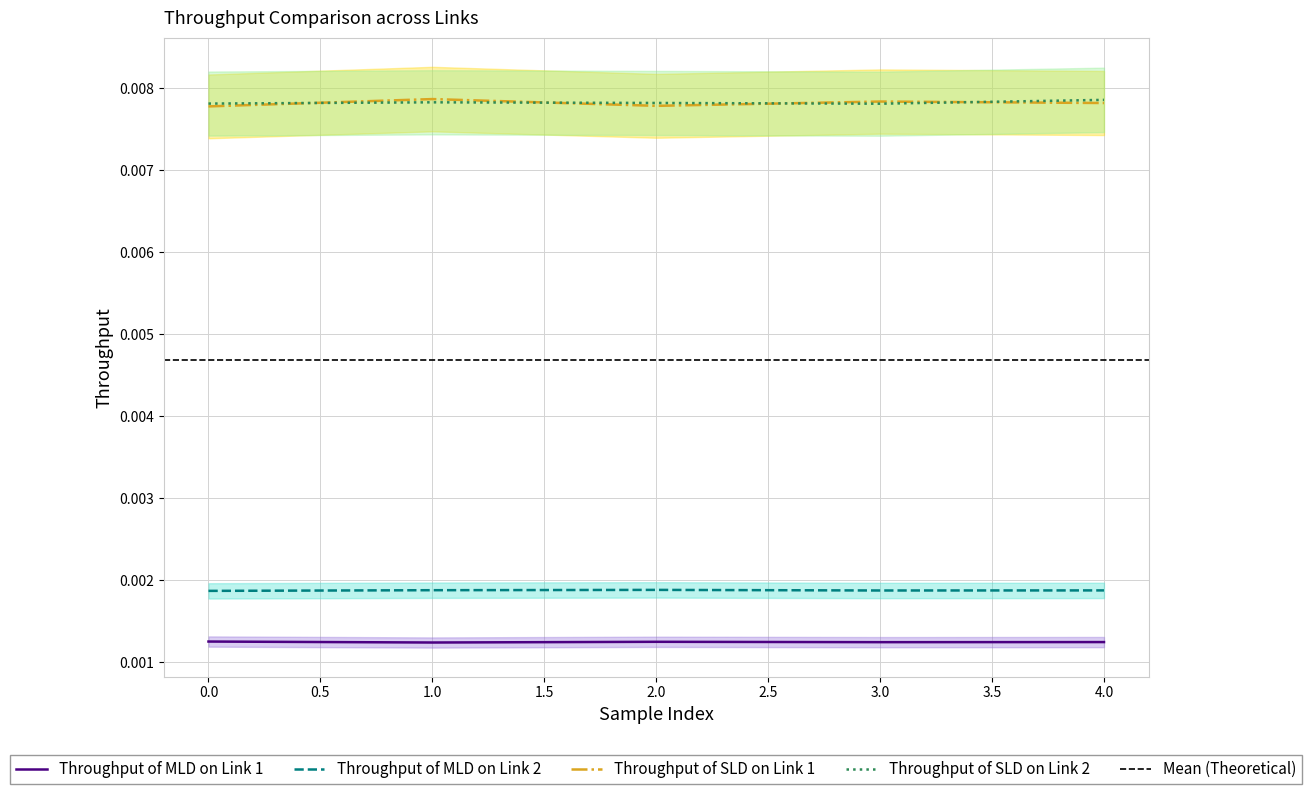

Which has a higher value, 4 or 2?

2